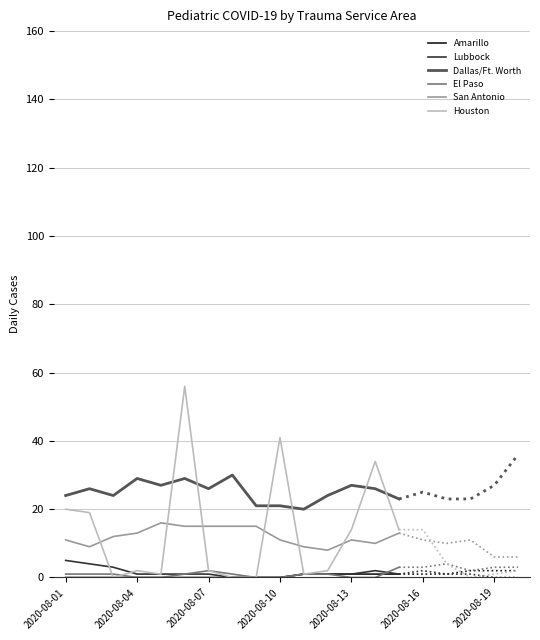

What is the label of the 14th point from the left?

13